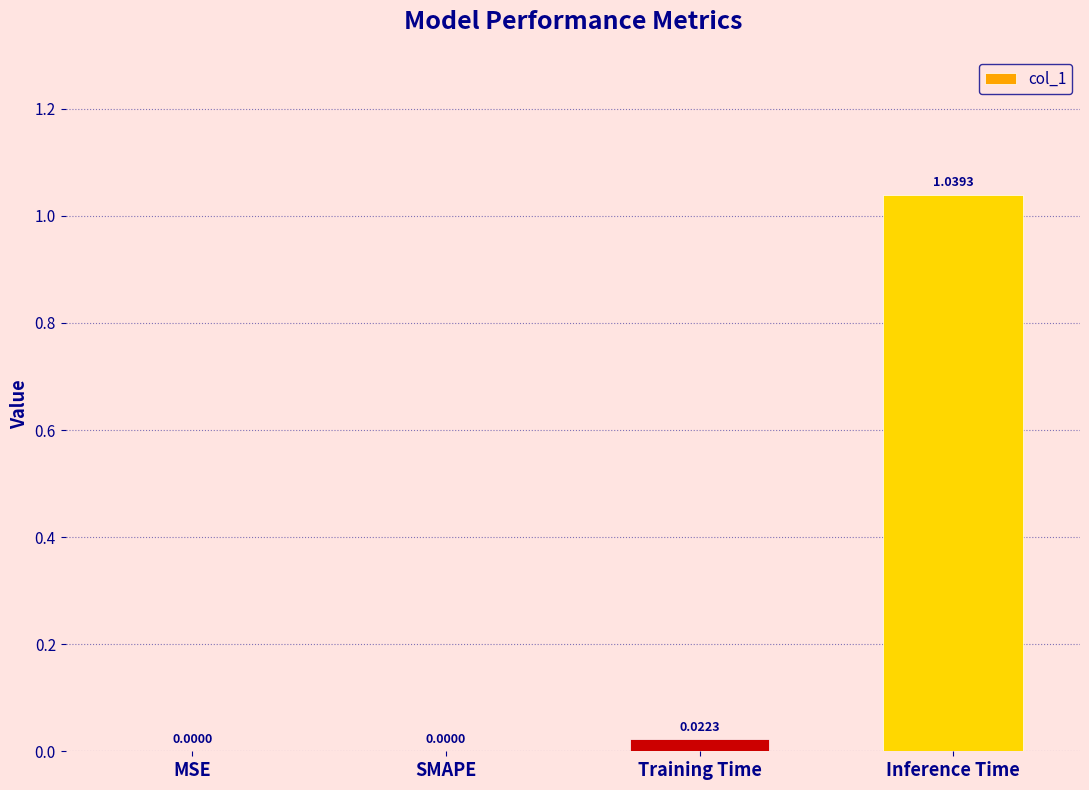

True or false: the data shows 0.0 at MSE.

True